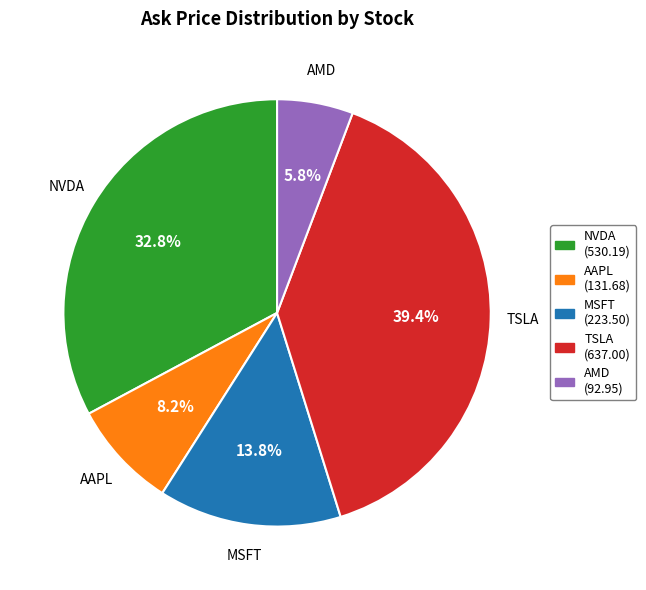

Rank the categories by value from lowest to highest.

AMD, AAPL, MSFT, NVDA, TSLA